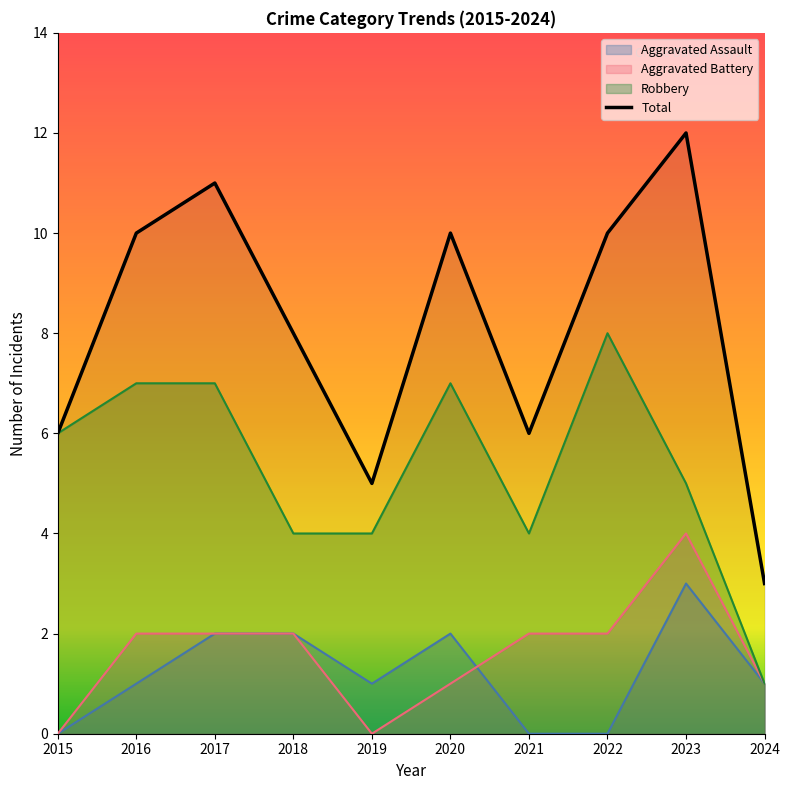

True or false: the data shows 15 at 2016.

False